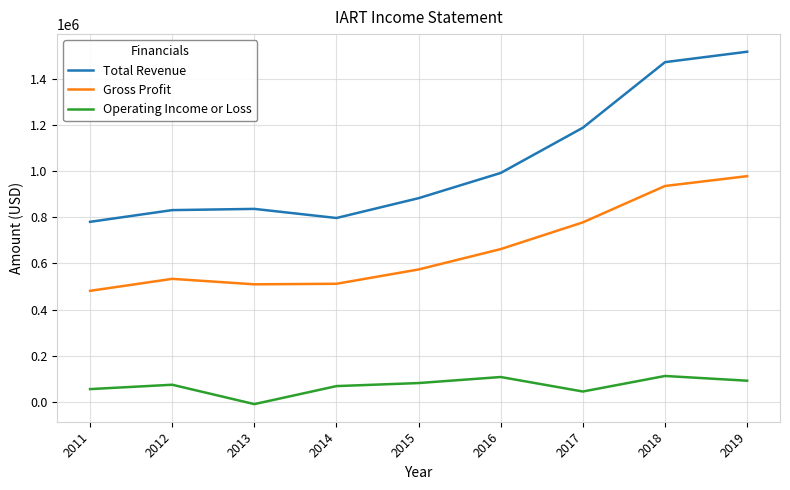

Read the Operating Income or Loss value at 2013, to the nearest 50.

-10200